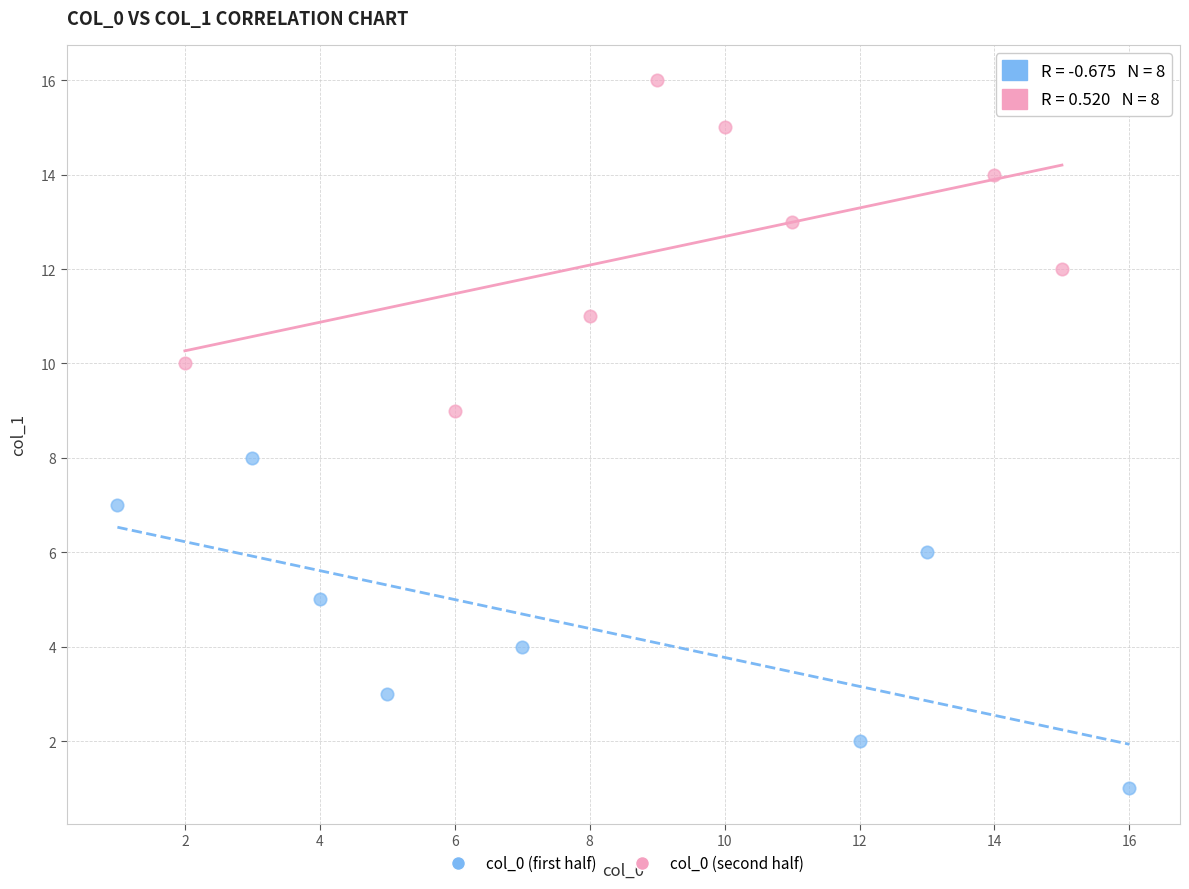

Which series reaches the maximum Y coordinate?

col_0 (second half)